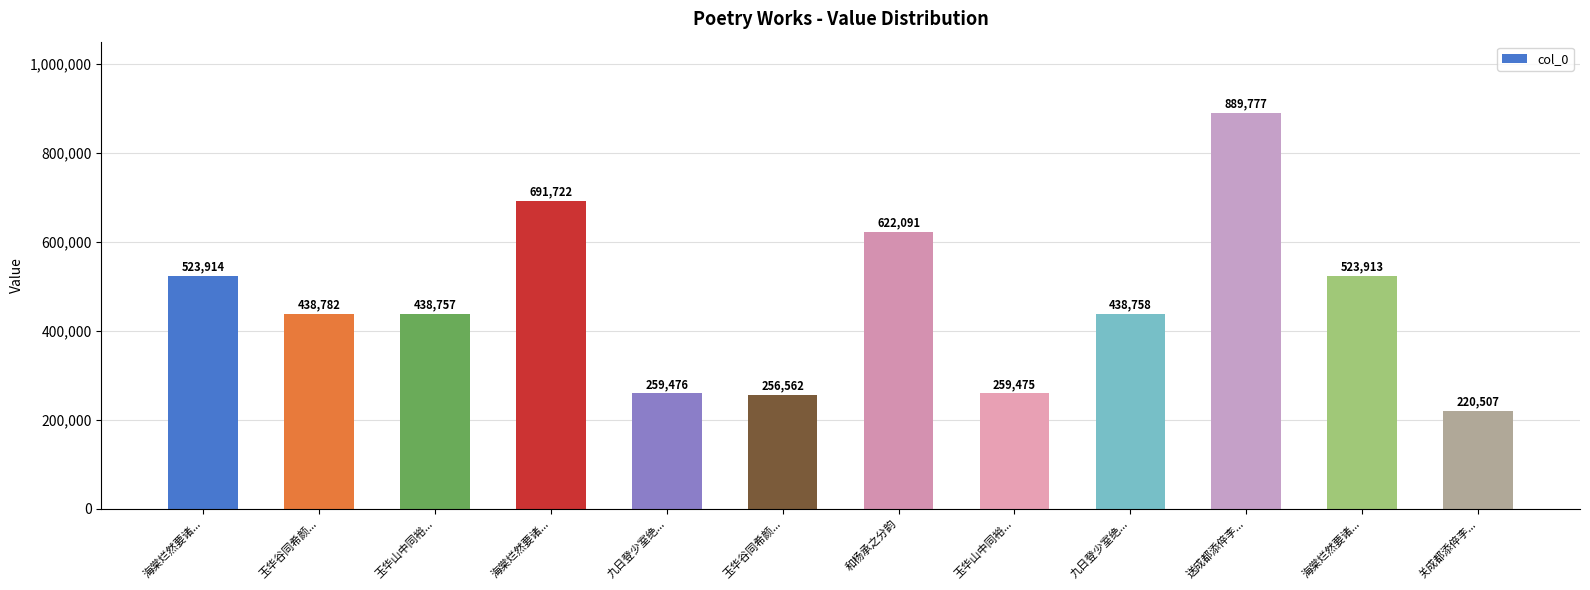

How many values are below 438782?

6